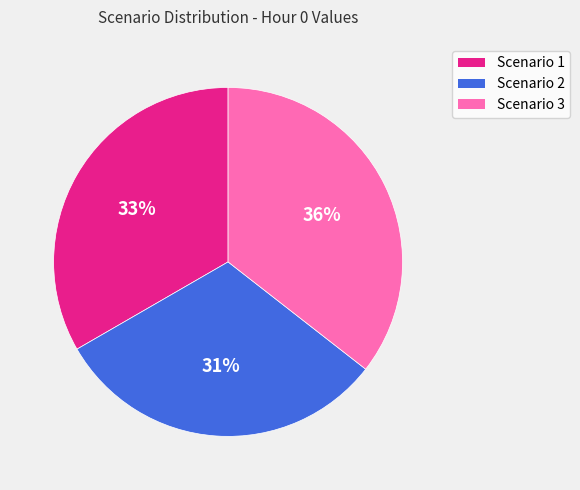

Count the number of slices in the pie.

3